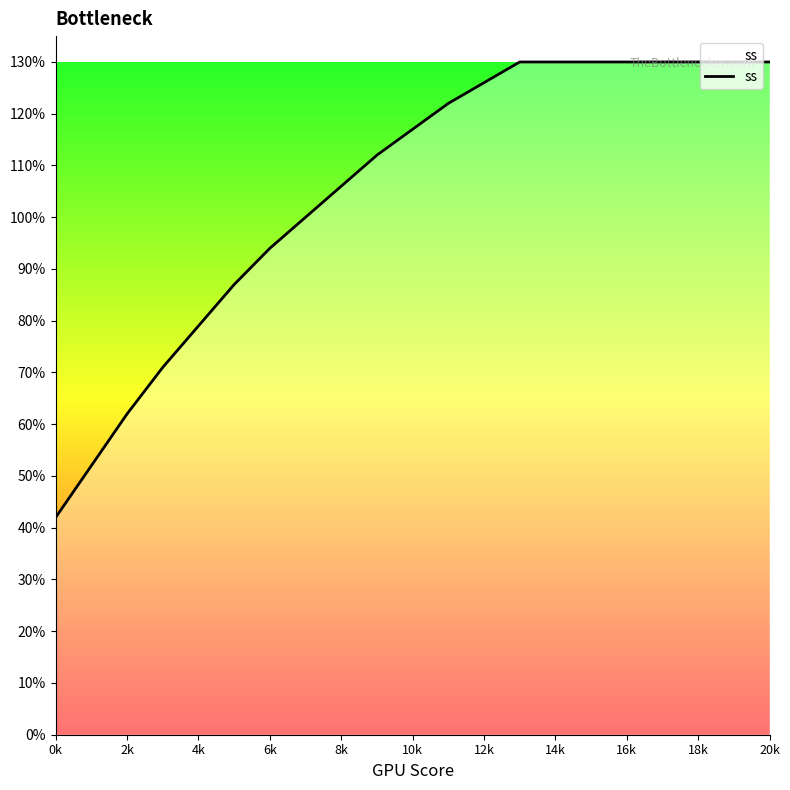

Does the chart display data point markers on the line(s)?

No